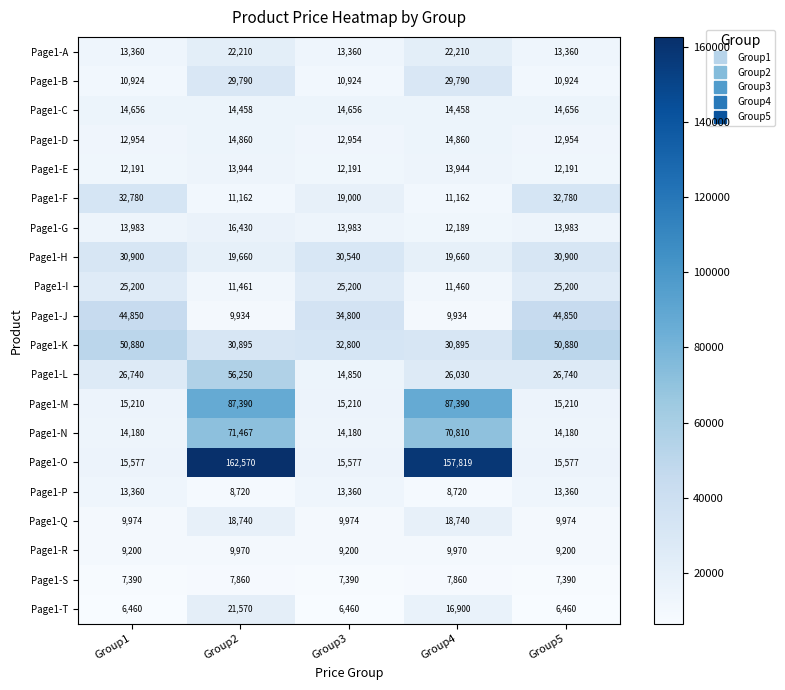

At which label does Page1-J first exceed 34800?

Group1